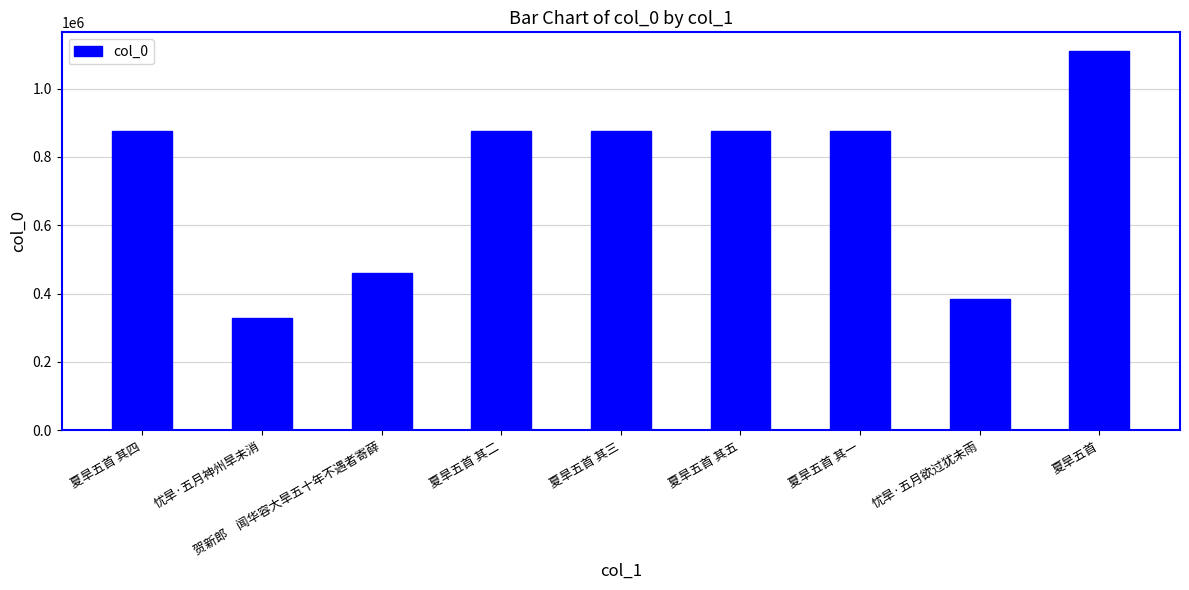

Is it true that the value at 夏旱五首 其四 is 1492334?

False